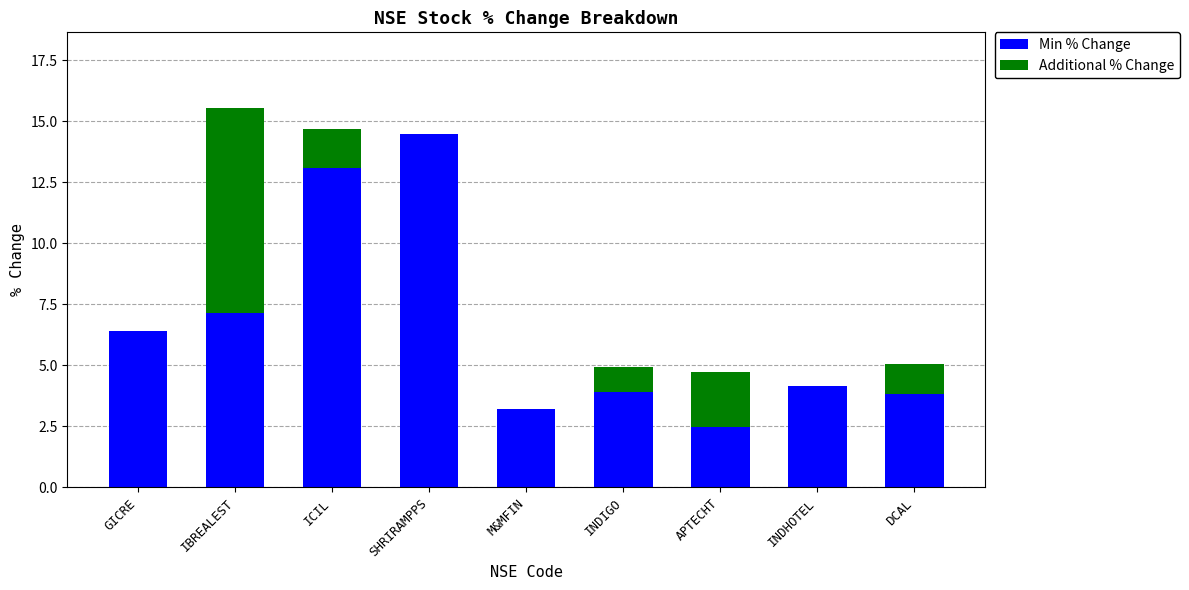

At which category is the sum across all series the highest?

IBREALEST